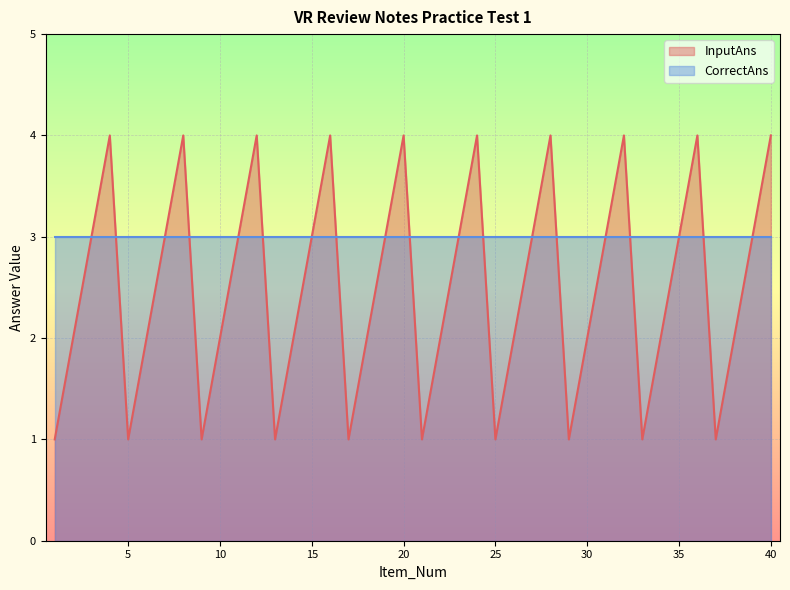

How many lines are shown in the chart?

2